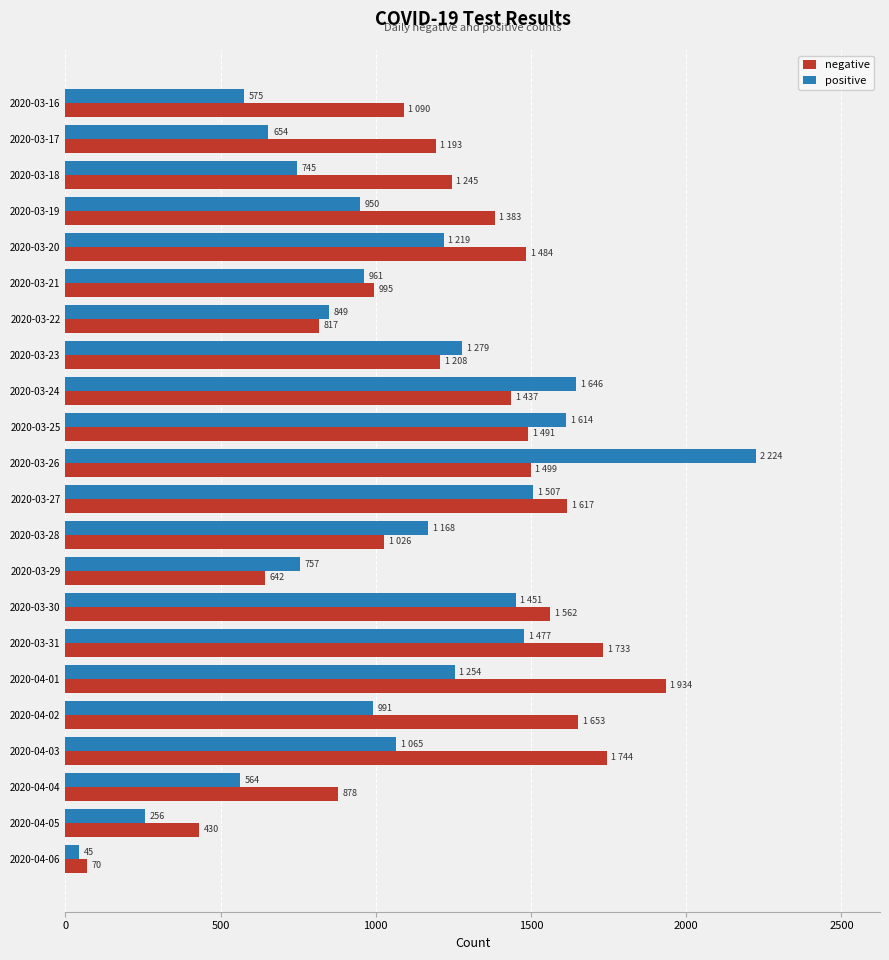

What is the maximum value for negative?

1934